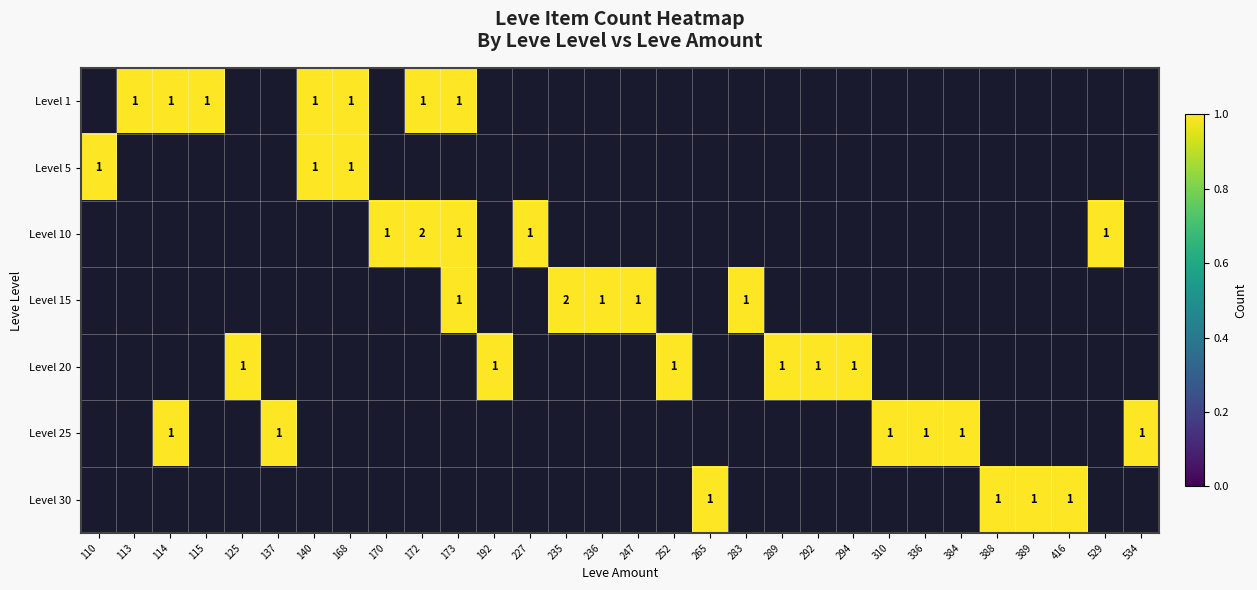

The value of Level 25 at 534 is 0. True or false?

False